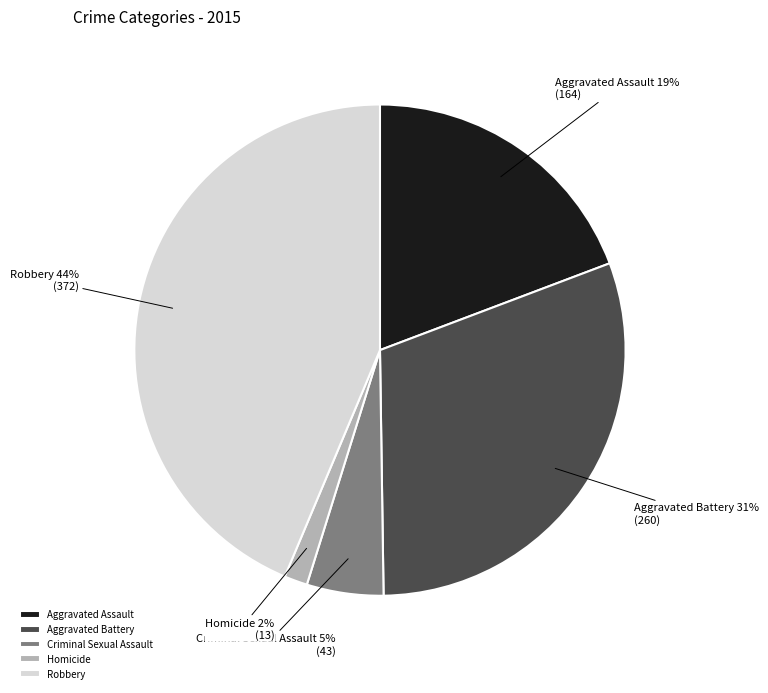

The Aggravated Assault slice represents 28% of the pie. True or false?

False